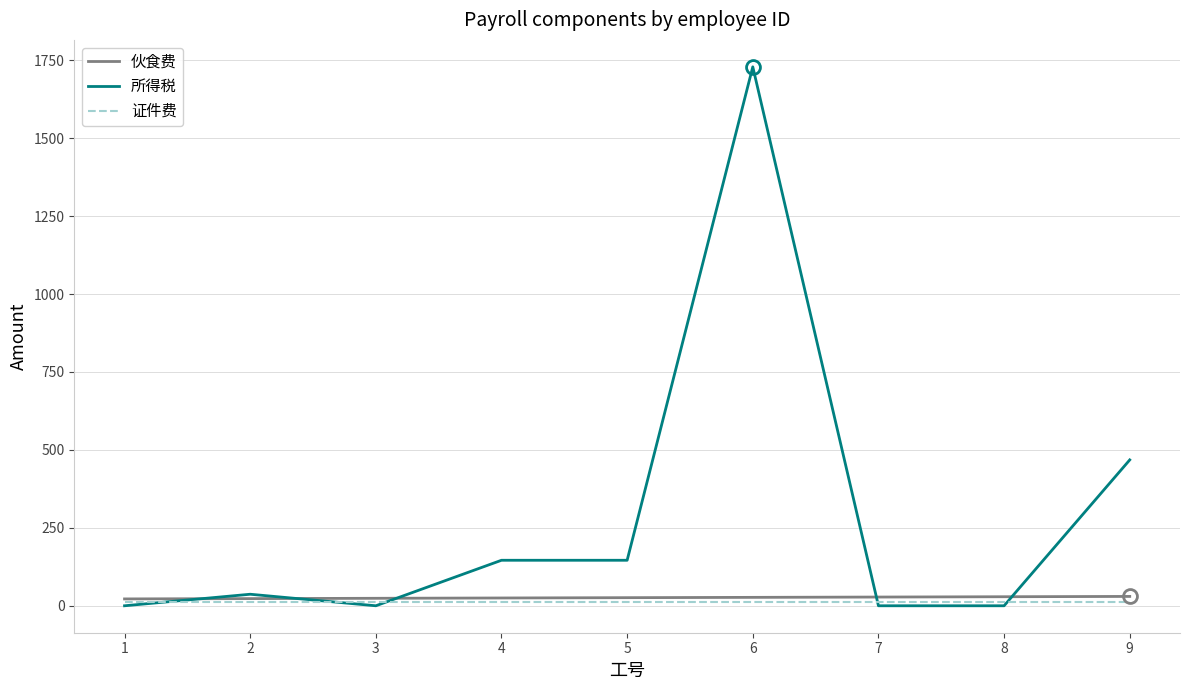

Between 2 and 6, which series saw the biggest shift?

所得税